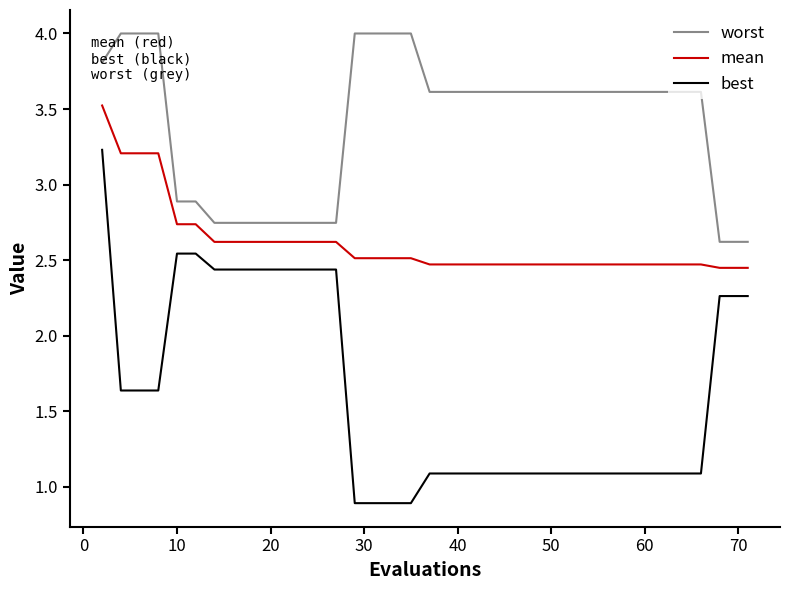

True or false: worst and mean intersect in this chart.

False